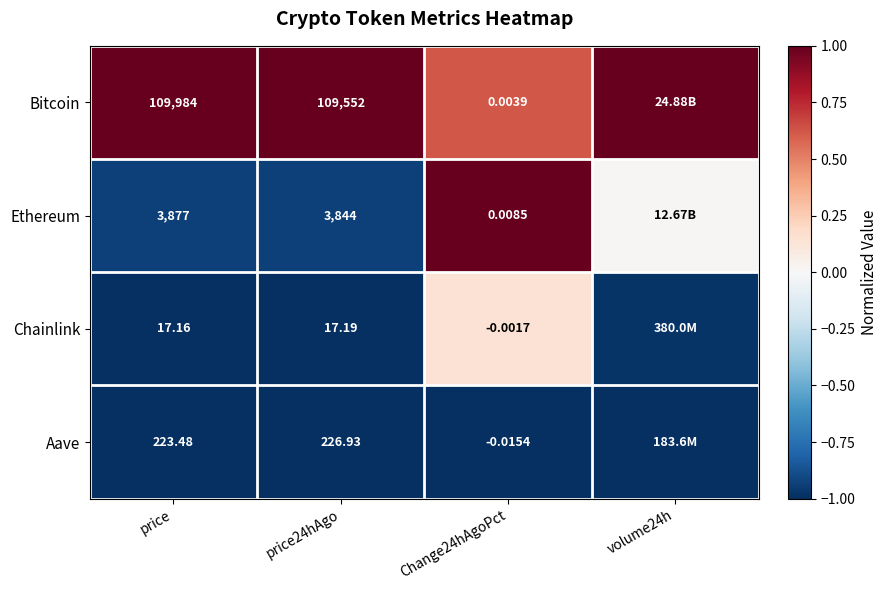

Which series changed the most between price and Change24hAgoPct?

Bitcoin